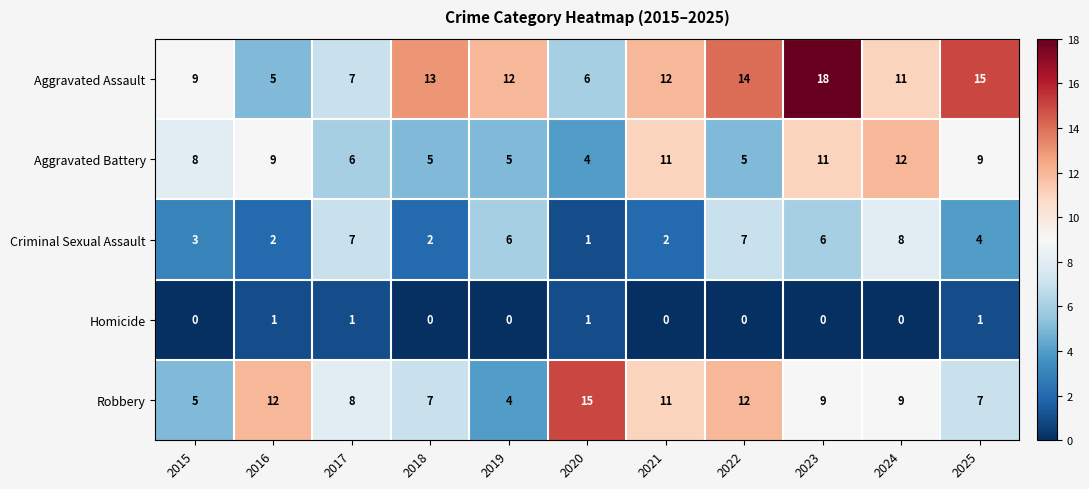

What is the average value of the Aggravated Battery series?

8